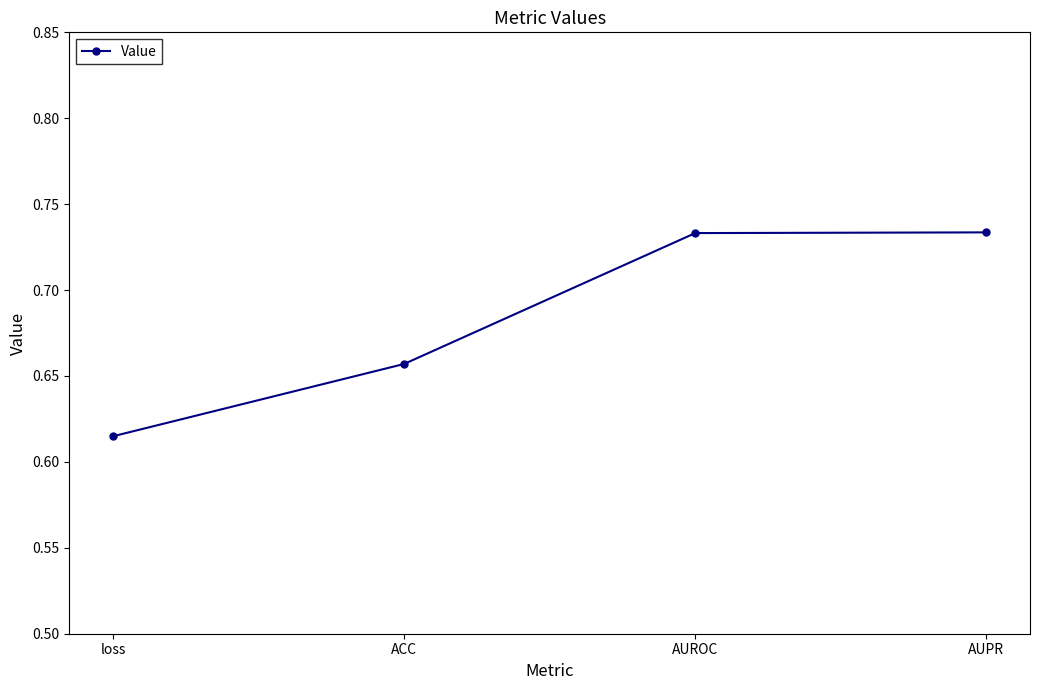

At which category does the chart reach its minimum across all series?

loss